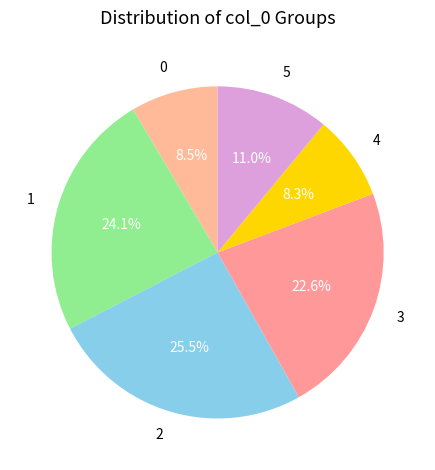

Count the number of slices in the pie.

6